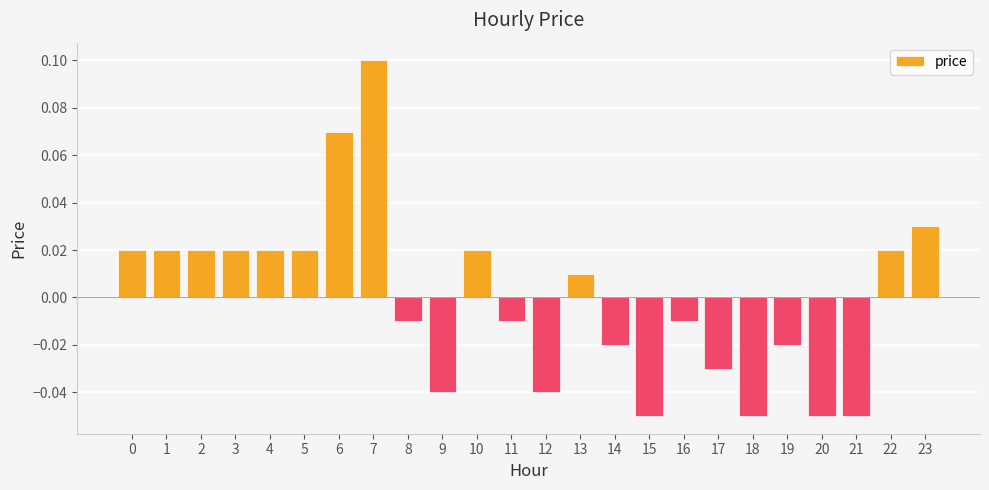

How many values are below zero?

12